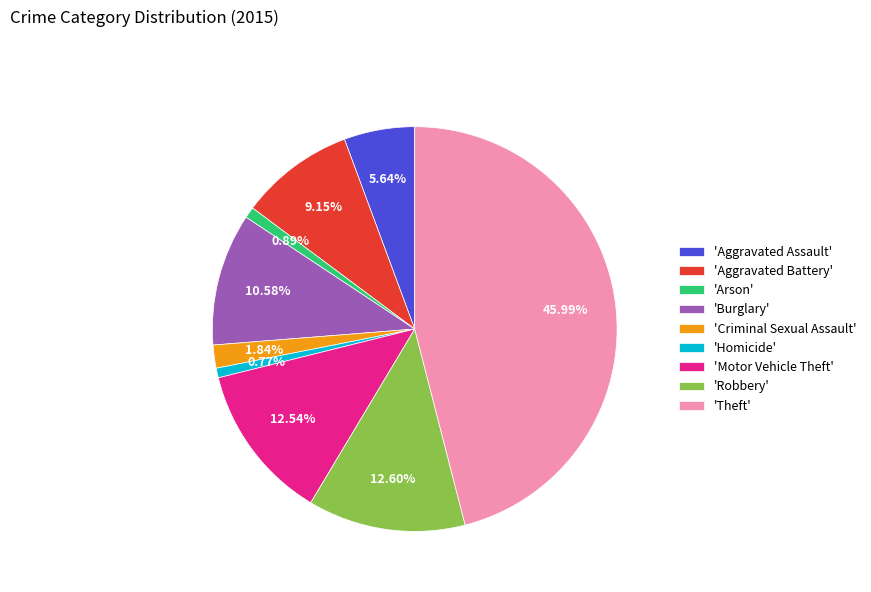

Which slice is the largest?

'Theft'